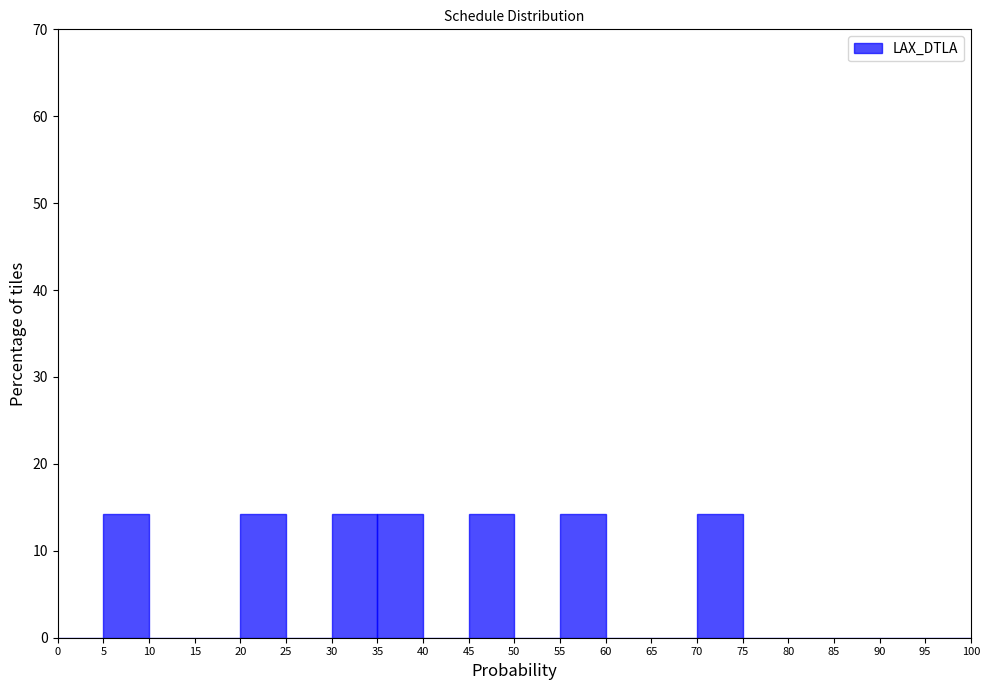

Reading left to right, transcribe this chart: for each bar, give the range it covers on the x-axis and its height. The values are not printed on the chart, so give them approximately, as read against the axis.

0 to 5: 0
5 to 10: 14
10 to 15: 0
15 to 20: 0
20 to 25: 14
25 to 30: 0
30 to 35: 14
35 to 40: 14
40 to 45: 0
45 to 50: 14
50 to 55: 0
55 to 60: 14
60 to 65: 0
65 to 70: 0
70 to 75: 14
75 to 80: 0
80 to 85: 0
85 to 90: 0
90 to 95: 0
95 to 100: 0